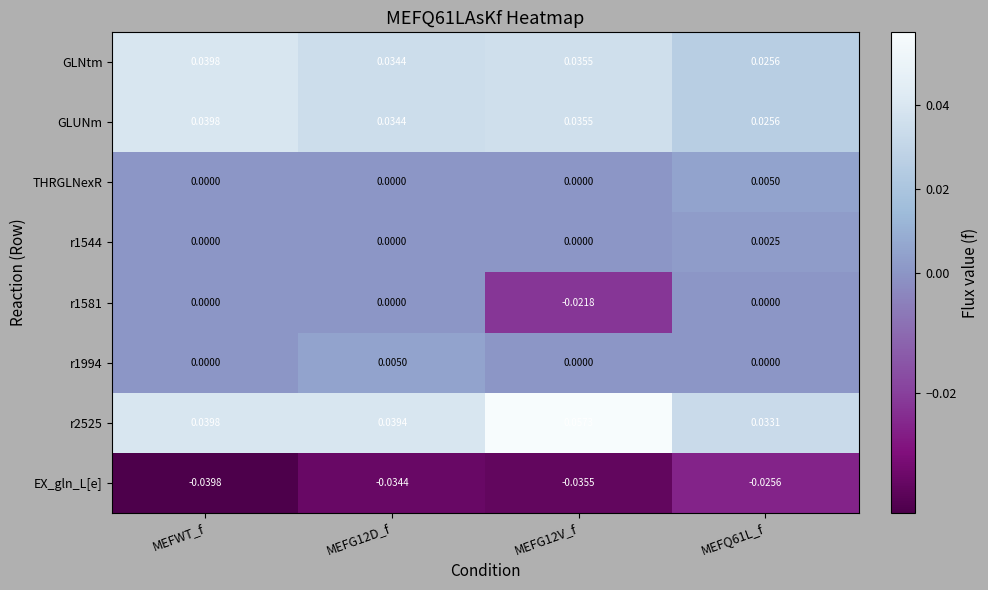

At which category is the sum across all series the highest?

MEFWT_f